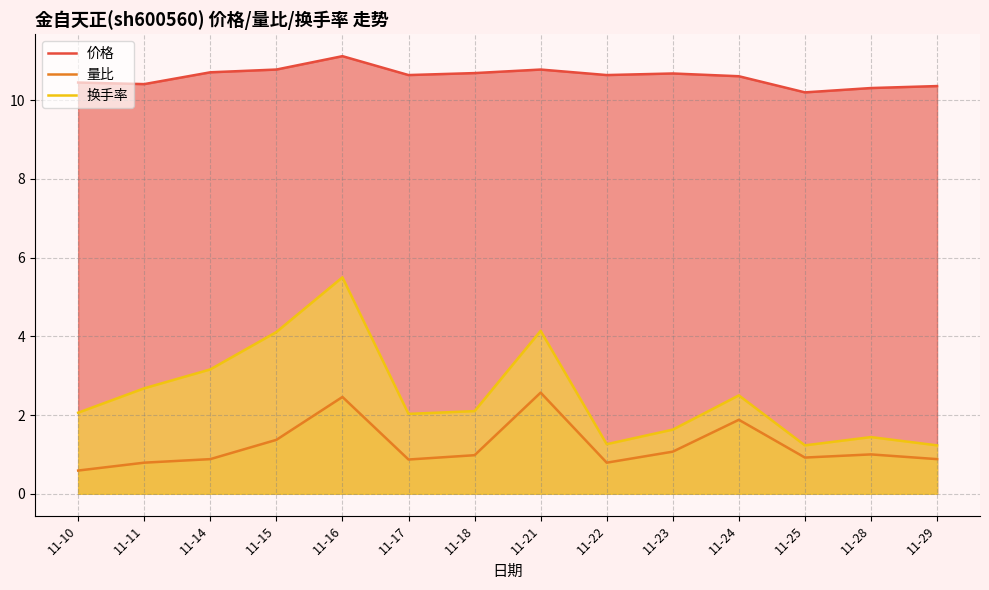

What is the sum of all 量比 values?

17.1